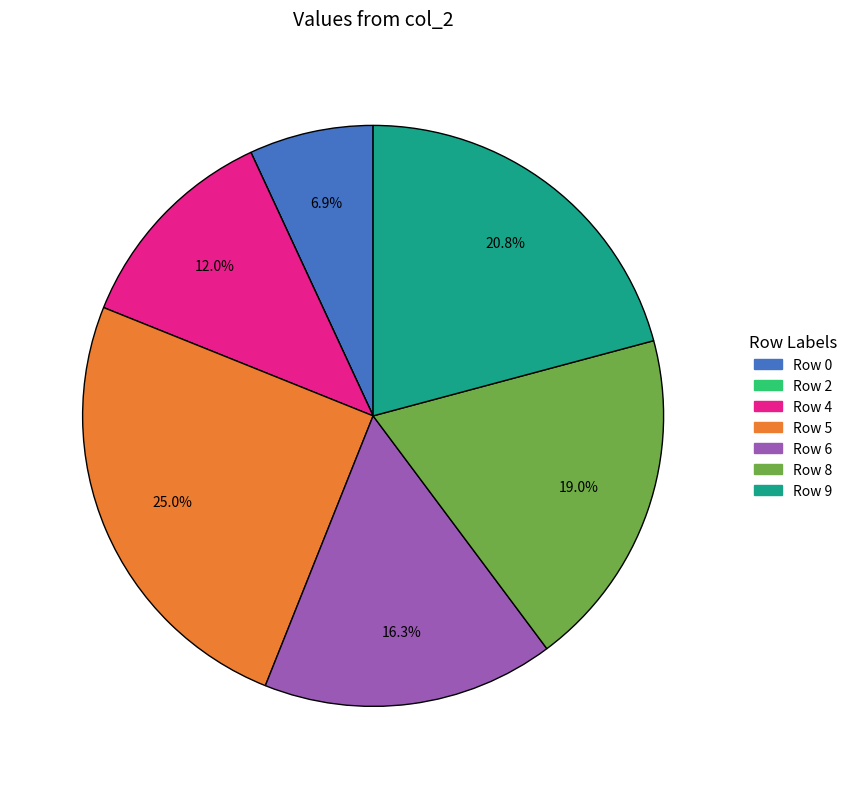

Is there a majority slice in this chart?

No